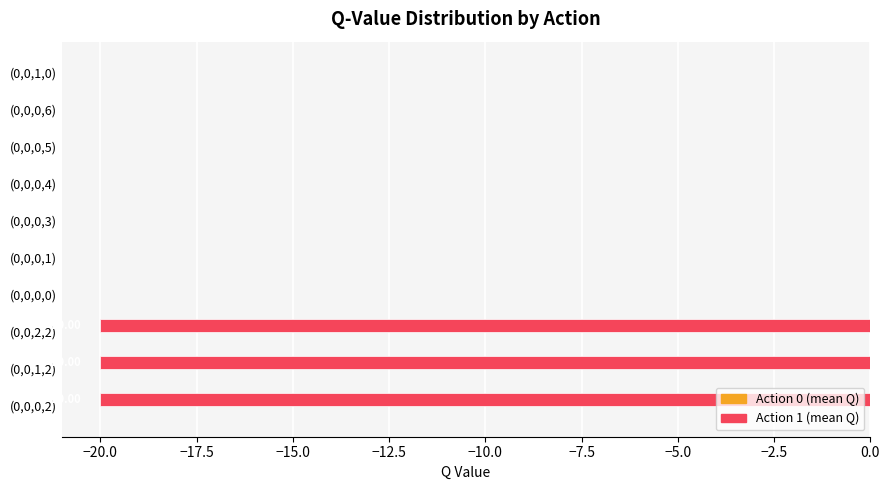

What is the sum of the values at (0,0,0,6) and (0,0,2,2)?

-20.0